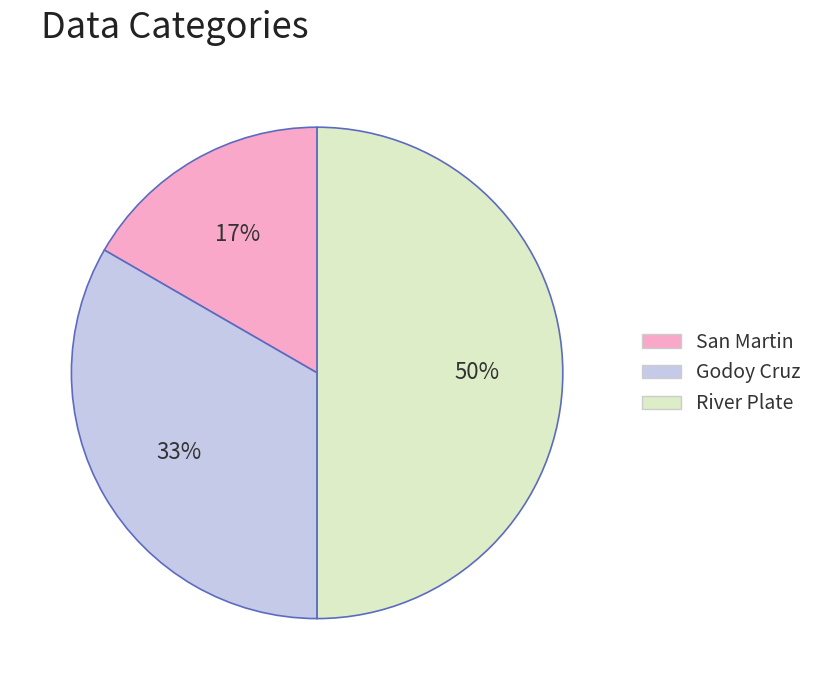

To the nearest percent, what is the combined percentage of Godoy Cruz and River Plate?

83%